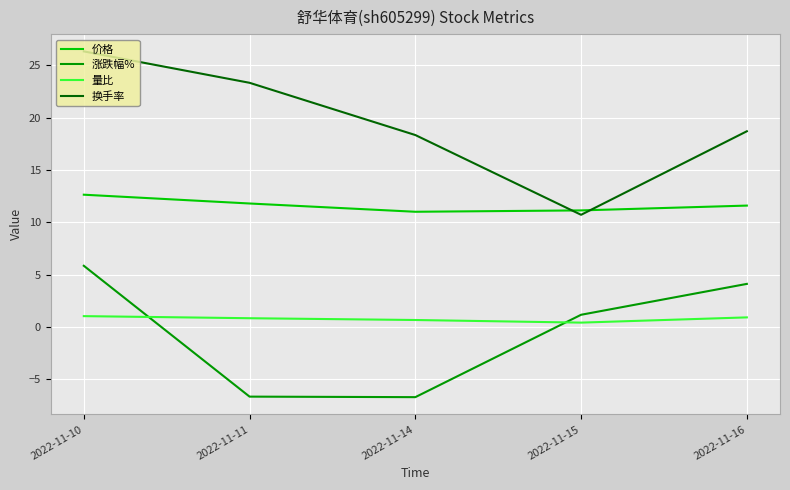

Does the chart display data point markers on the line(s)?

No